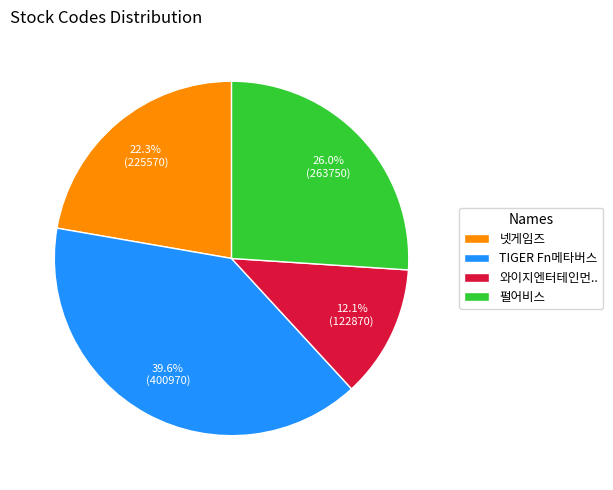

True or false: TIGER Fn메타버스 accounts for 26% of the total.

False